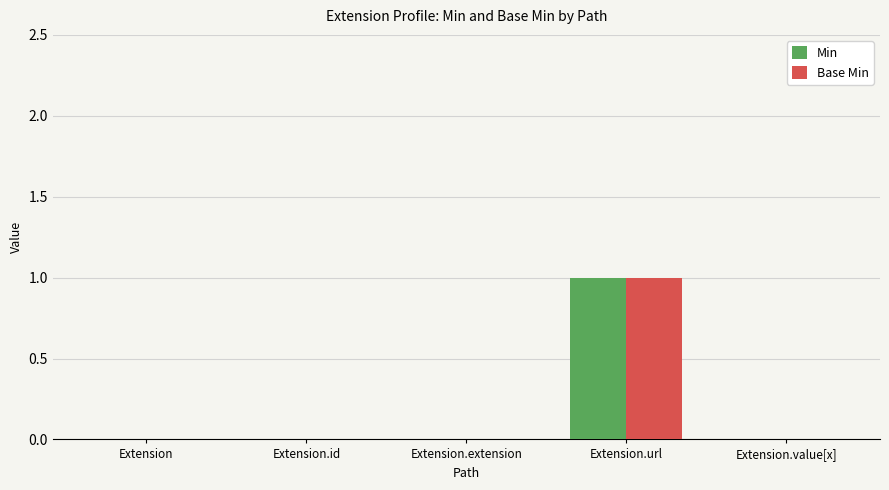

At which category is the sum across all series the highest?

Extension.url